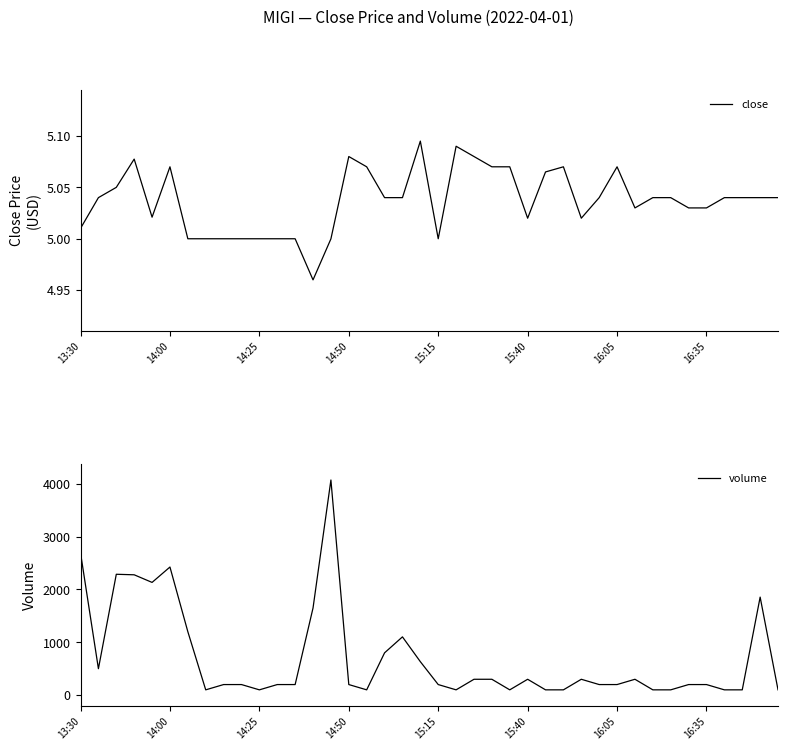

What is the sum of all close values?

201.5